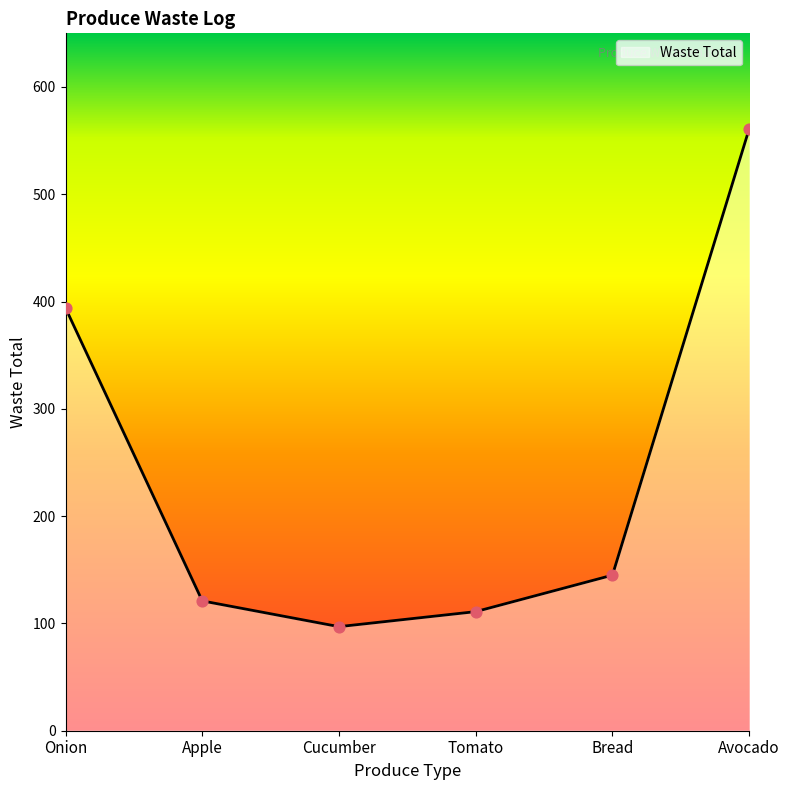

What is the change in value from Onion to Bread?

-249